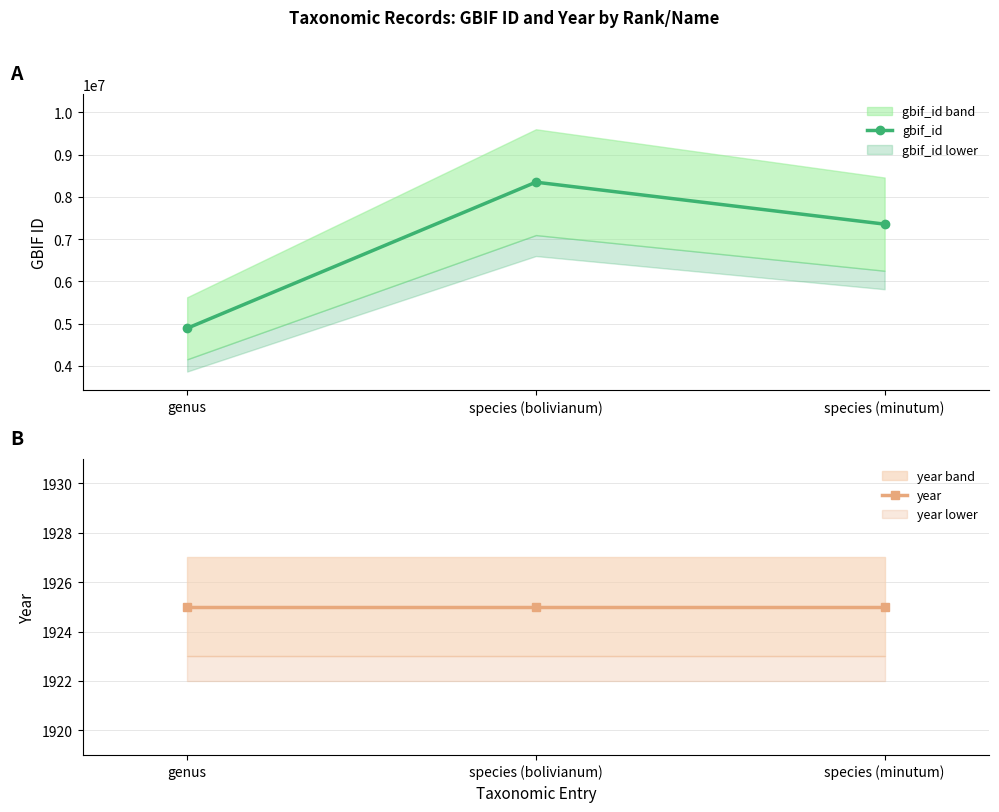

At which label does year reach its peak?

genus